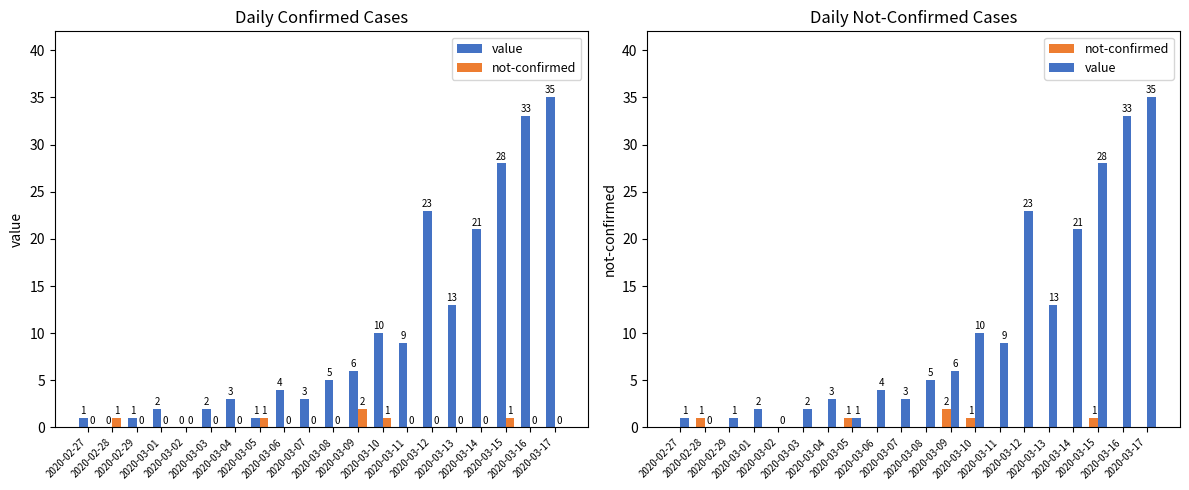

Reading right to left, transcribe all the data shown in this chart.

value: 2020-03-17=35	2020-03-16=33	2020-03-15=28	2020-03-14=21	2020-03-13=13	2020-03-12=23	2020-03-11=9	2020-03-10=10	2020-03-09=6	2020-03-08=5	2020-03-07=3	2020-03-06=4	2020-03-05=1	2020-03-04=3	2020-03-03=2	2020-03-02=0	2020-03-01=2	2020-02-29=1	2020-02-28=0	2020-02-27=1
not-confirmed: 2020-03-17=0	2020-03-16=0	2020-03-15=1	2020-03-14=0	2020-03-13=0	2020-03-12=0	2020-03-11=0	2020-03-10=1	2020-03-09=2	2020-03-08=0	2020-03-07=0	2020-03-06=0	2020-03-05=1	2020-03-04=0	2020-03-03=0	2020-03-02=0	2020-03-01=0	2020-02-29=0	2020-02-28=1	2020-02-27=0